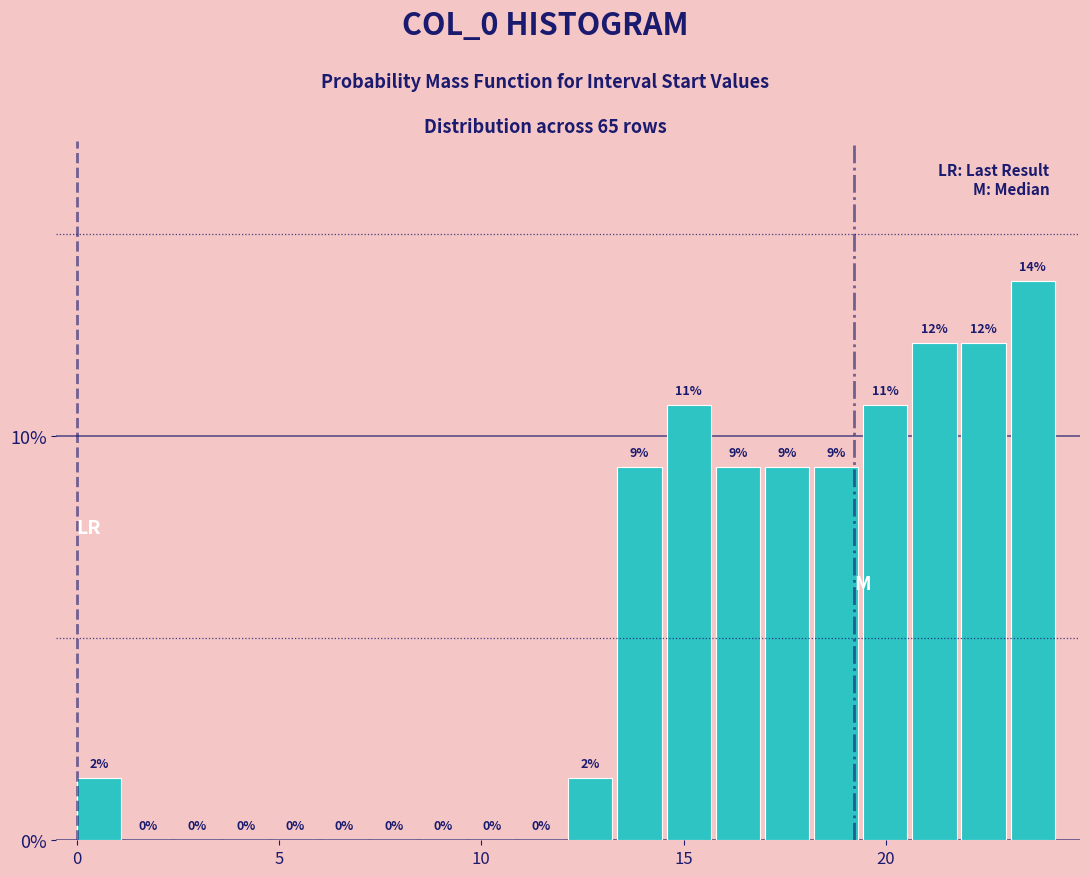

Read against the x-axis, roughly where is the centre of the tallest bar?

23.5